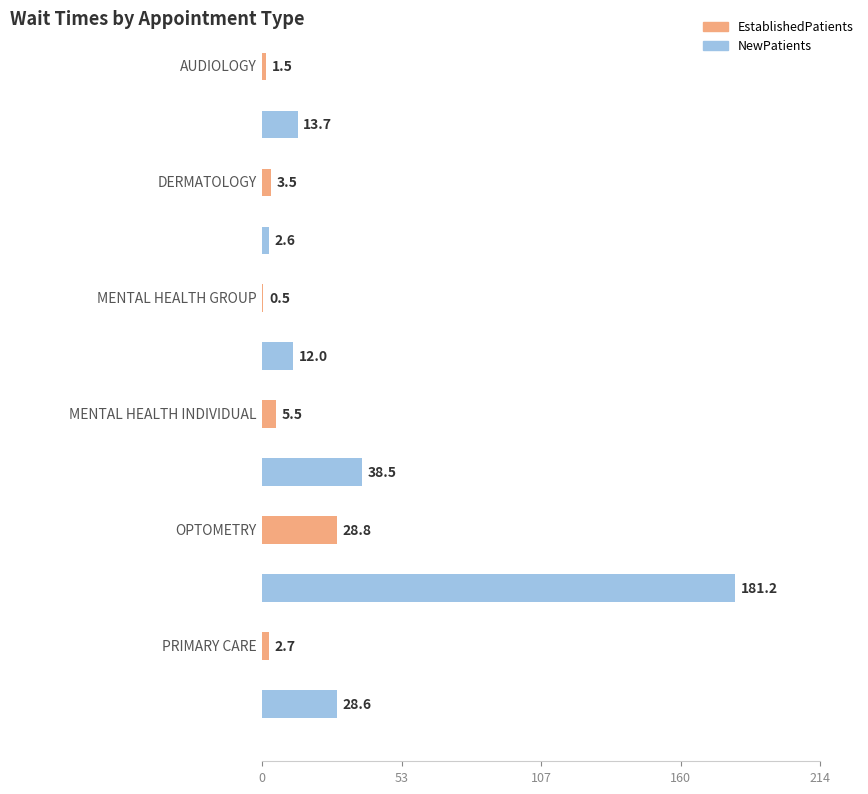

What is the average value of the NewPatients series?

46.1